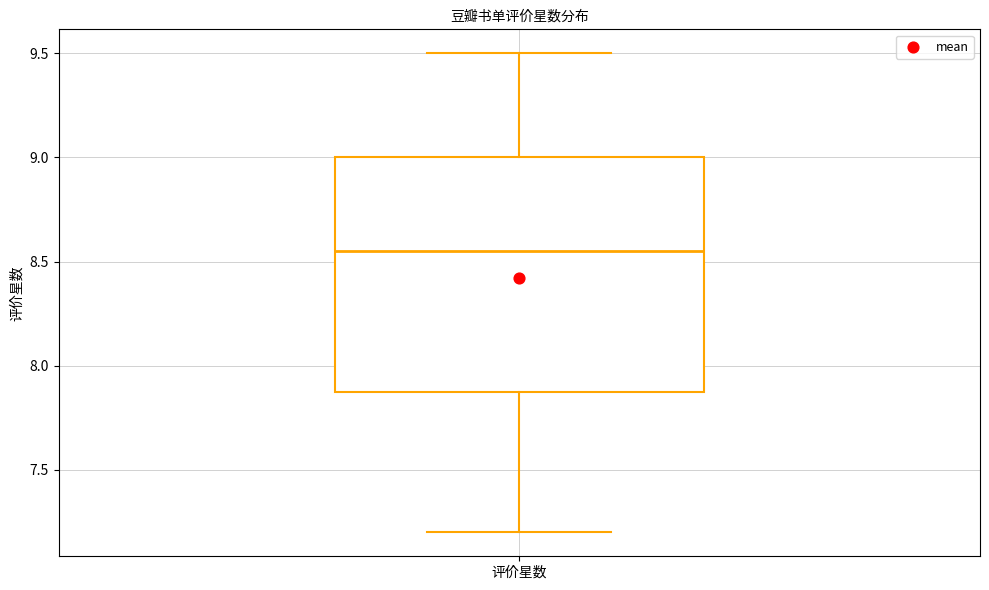

Read this box plot against the y-axis: the position of the median line, the range covered by the box, and the ends of both whiskers. The values are not printed on the chart, so give them approximately, as read against the axis.

median 8.55, box 7.90 to 9.00, whiskers 7.20 to 9.50